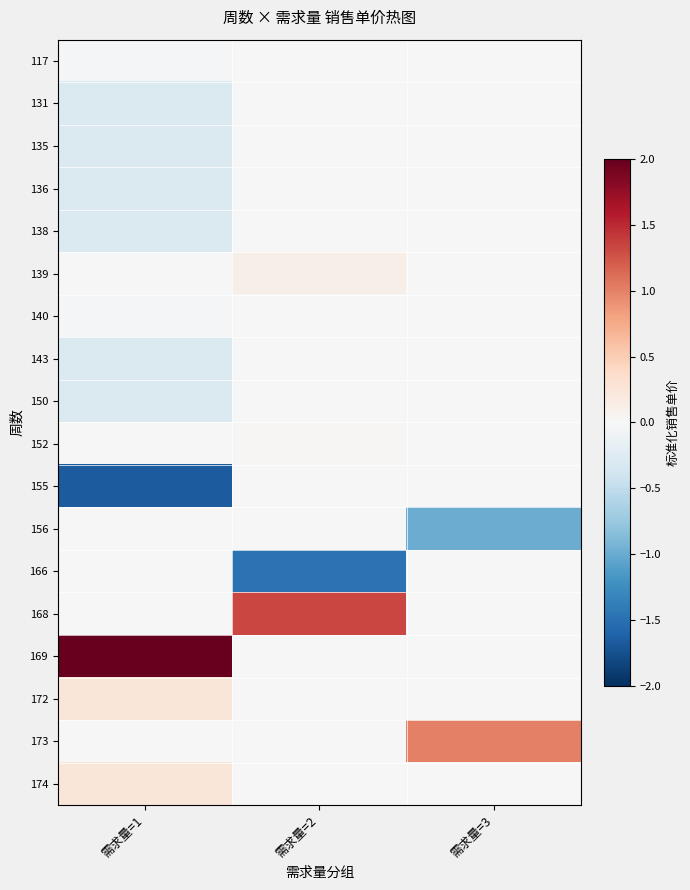

What is the maximum value shown in the chart?

2.9